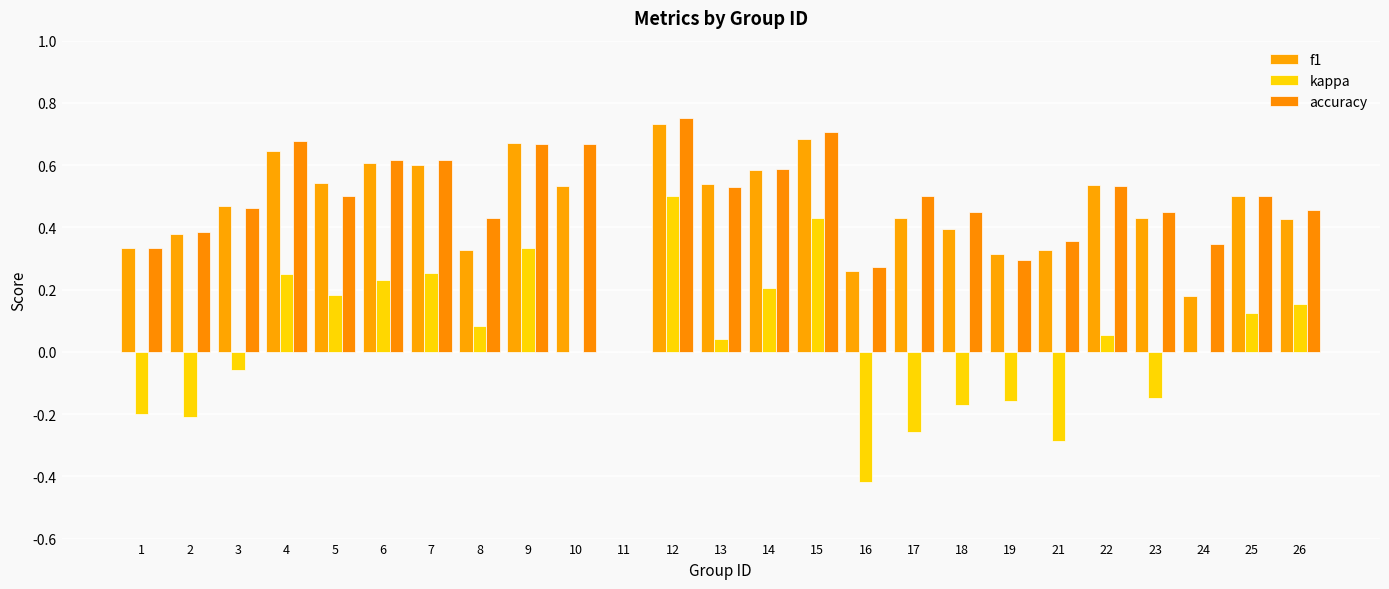

The value of f1 at 12 is 0.7. True or false?

True